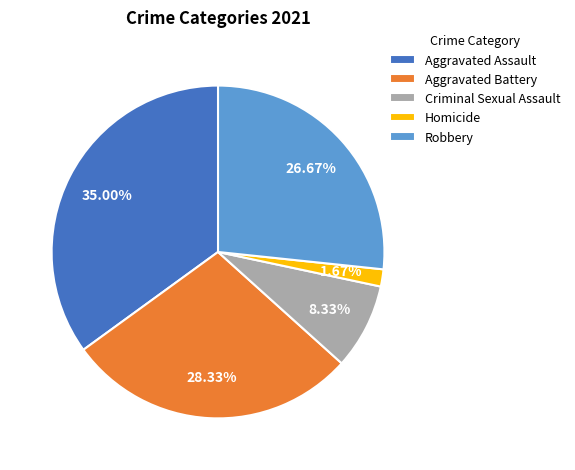

Rank the categories by value from lowest to highest.

Homicide, Criminal Sexual Assault, Robbery, Aggravated Battery, Aggravated Assault